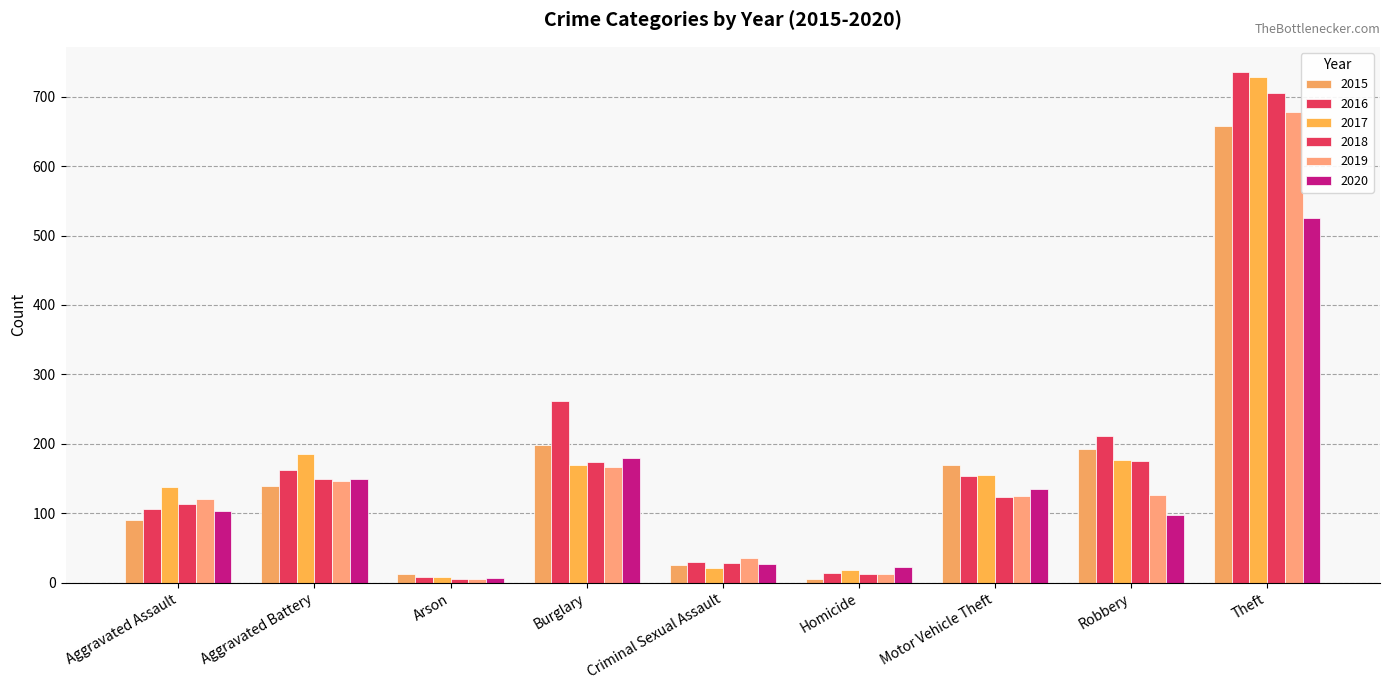

How many data points does each series have?

9